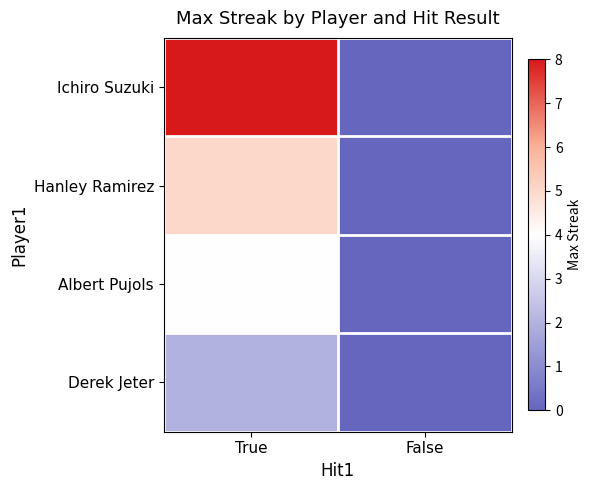

Which category has the highest value across all series?

True